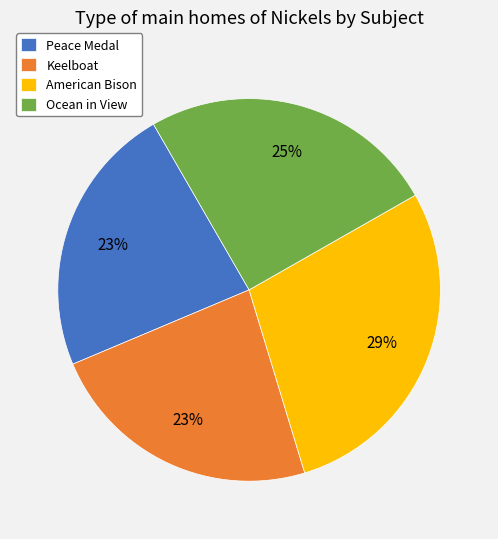

To the nearest percent, what portion does Keelboat represent?

23%